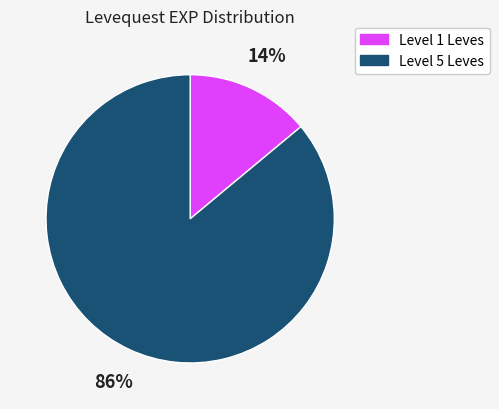

To the nearest percent, what is the difference between the largest and smallest slice percentages?

72%